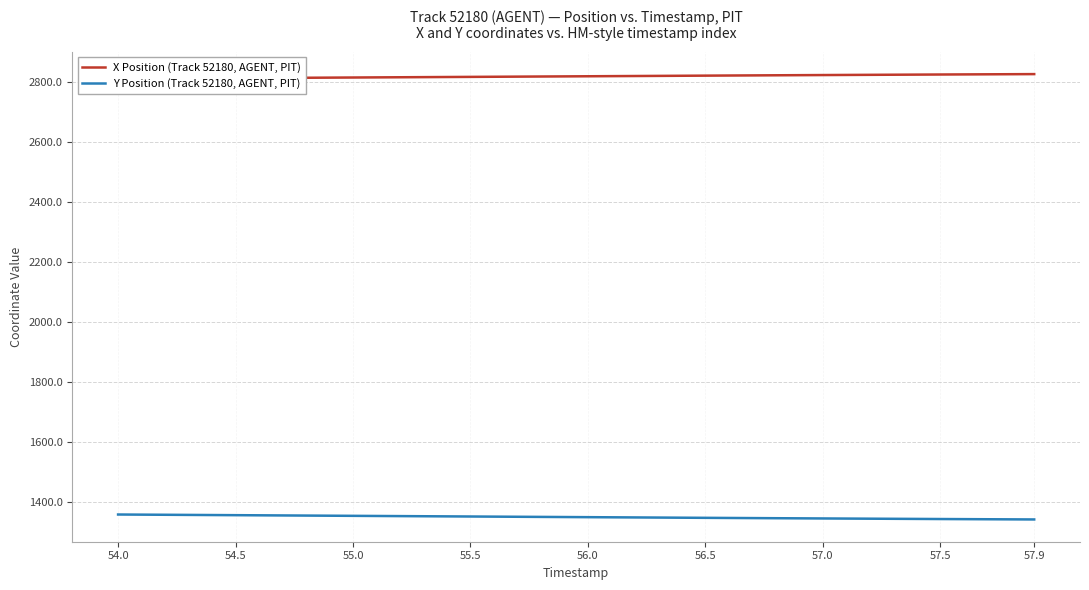

What is the highest value of the Y Position (Track 52180, AGENT, PIT) series?

1357.4